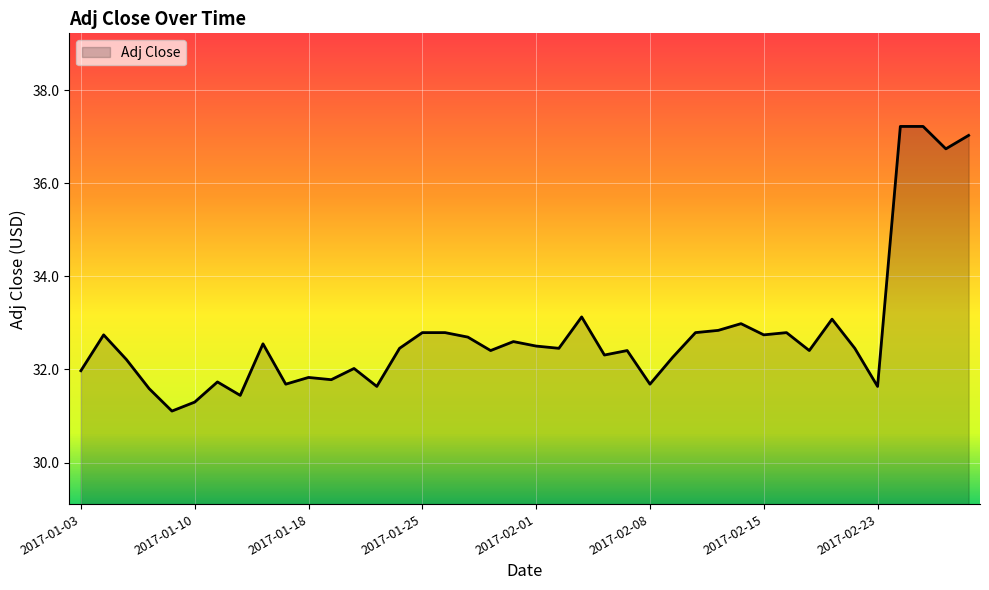

What is the difference between the maximum and minimum values?

6.1